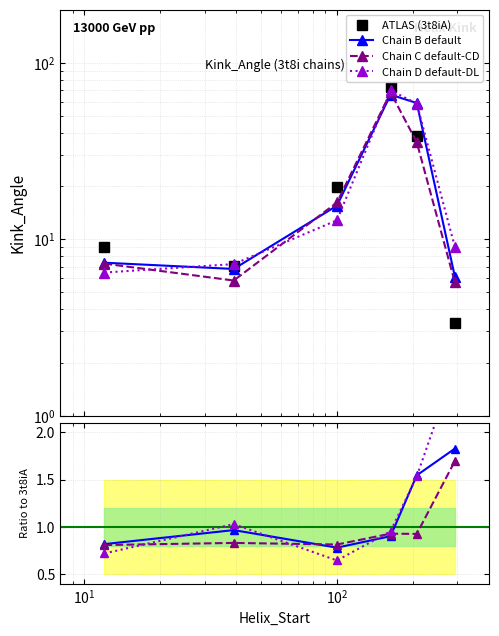

How many lines are shown in the chart?

4